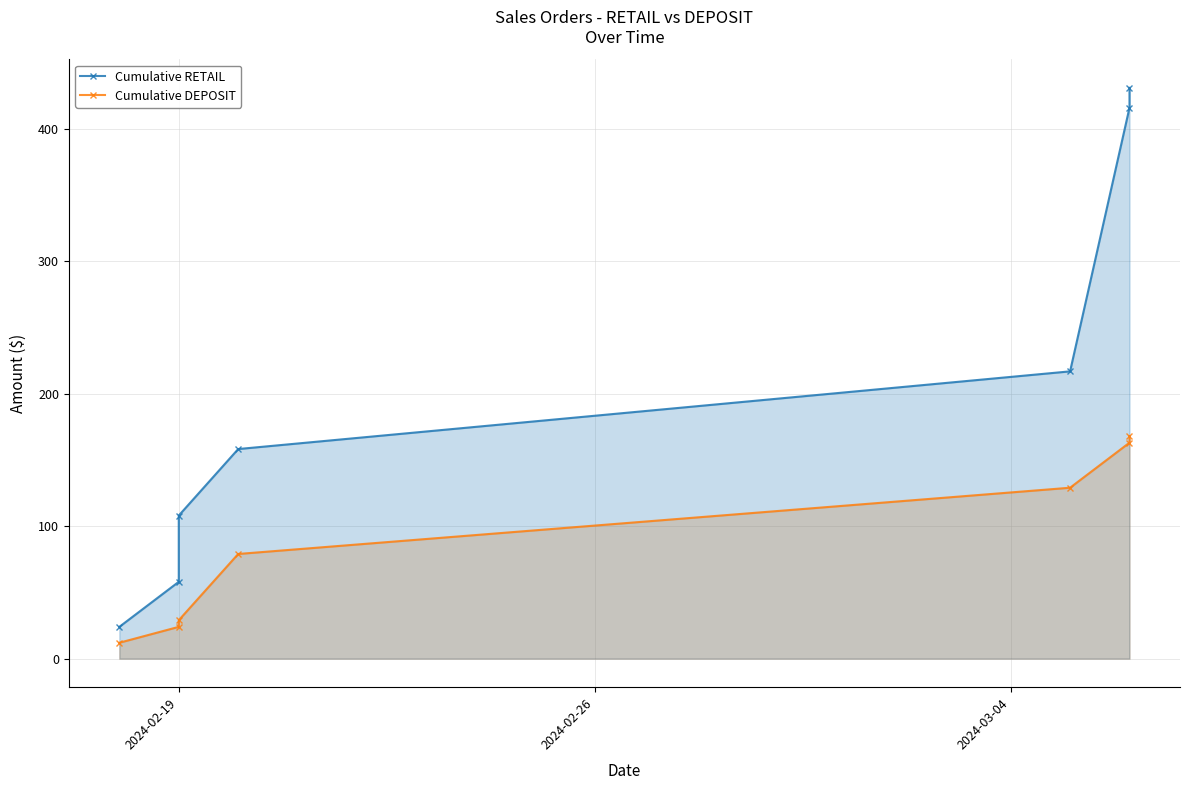

What is the average value of the Cumulative DEPOSIT series?

86.3